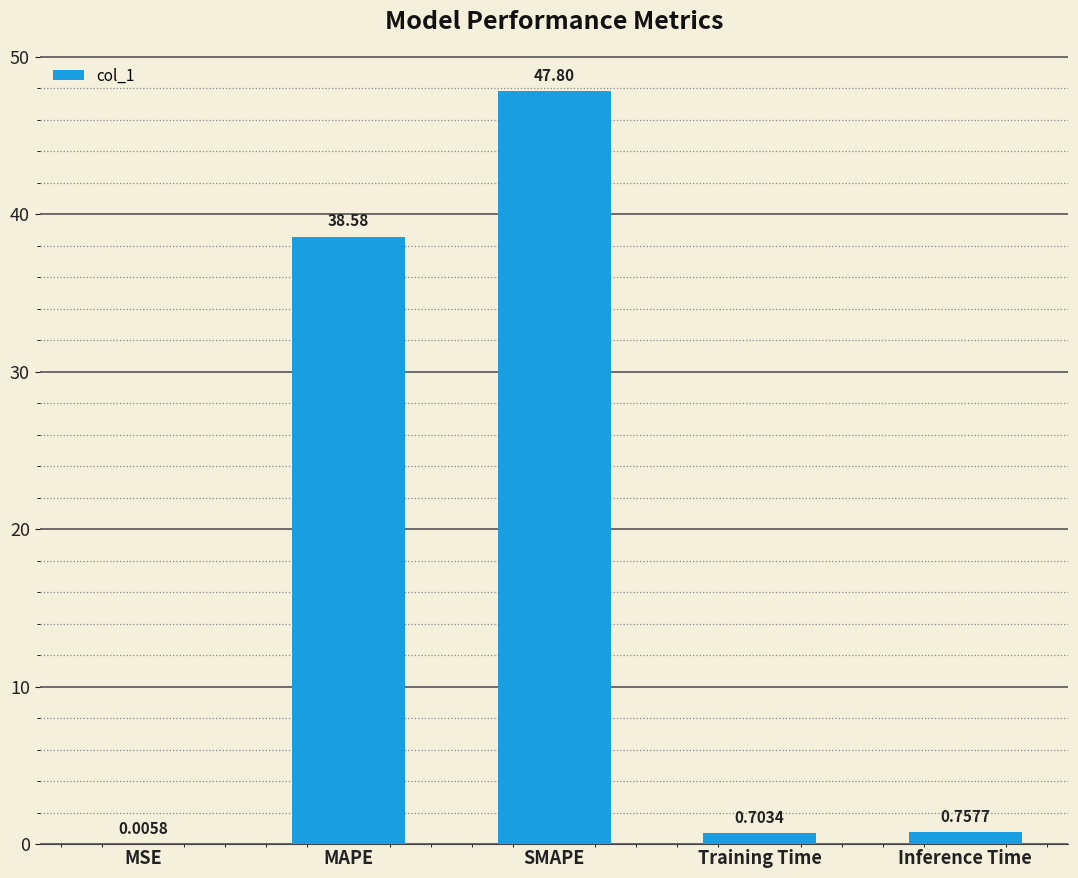

At which category does the chart reach its peak across all series?

SMAPE